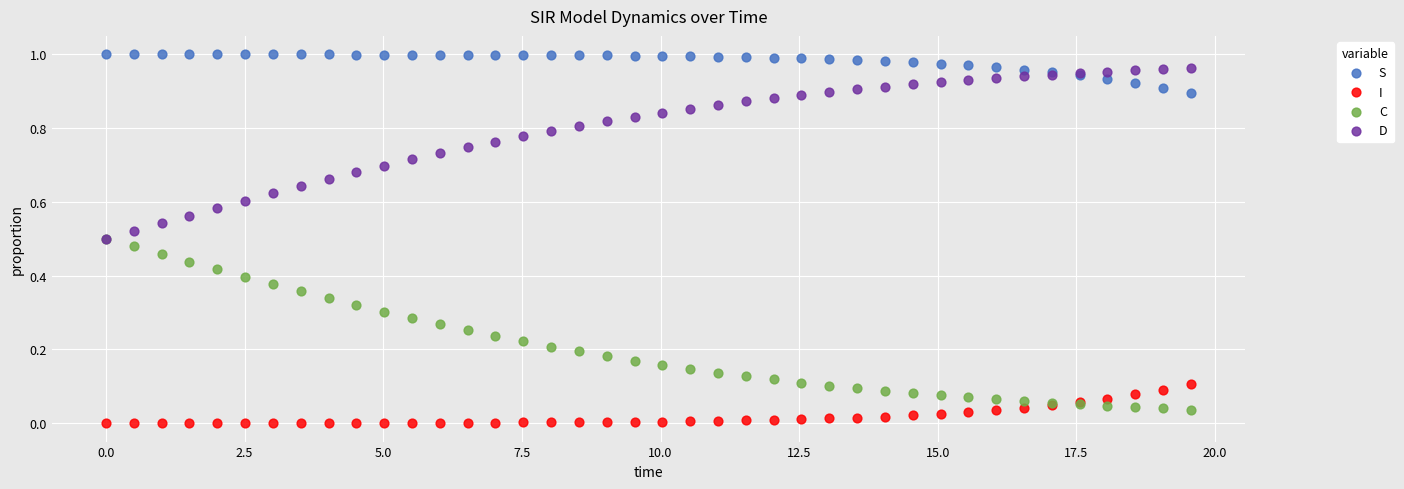

What are all the series names shown in the legend?

S, I, C, D